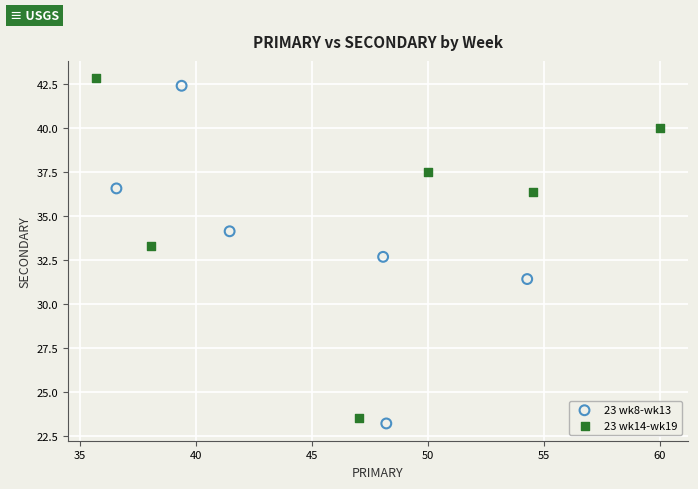

Which series reaches the minimum Y coordinate?

23 wk8-wk13